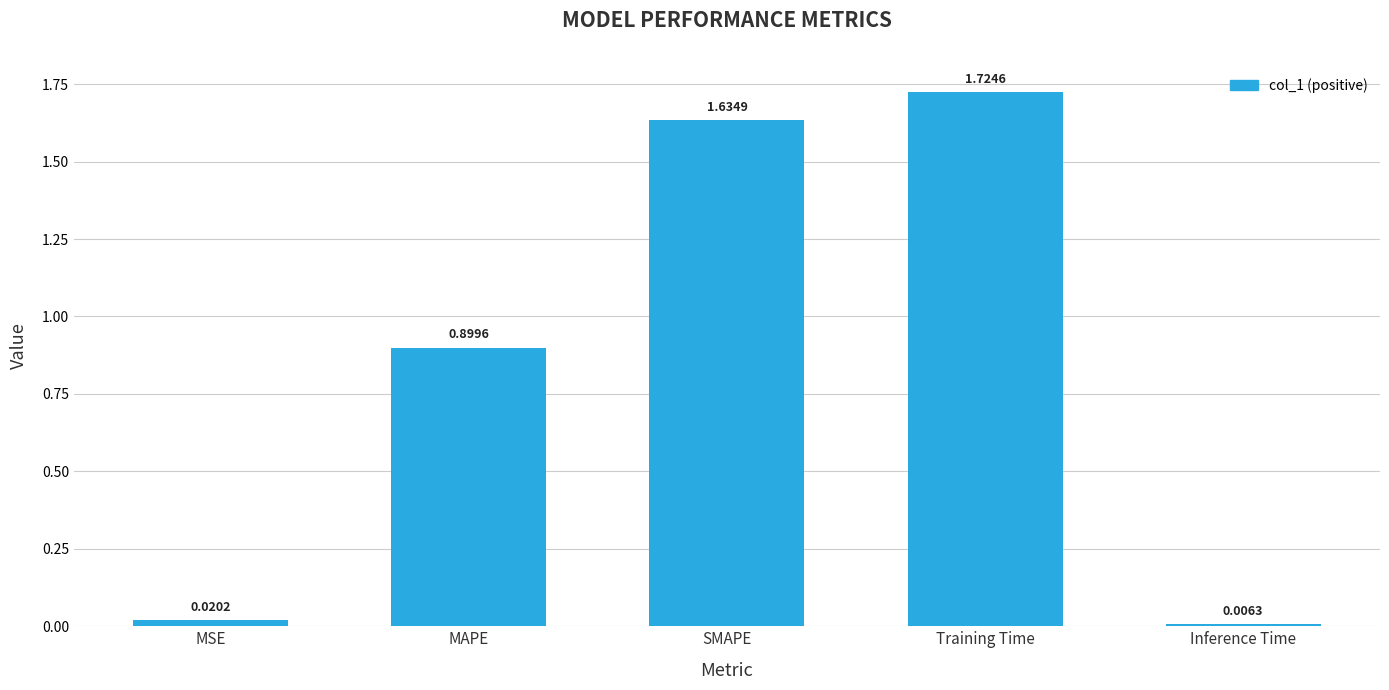

How many bars are there in total?

5